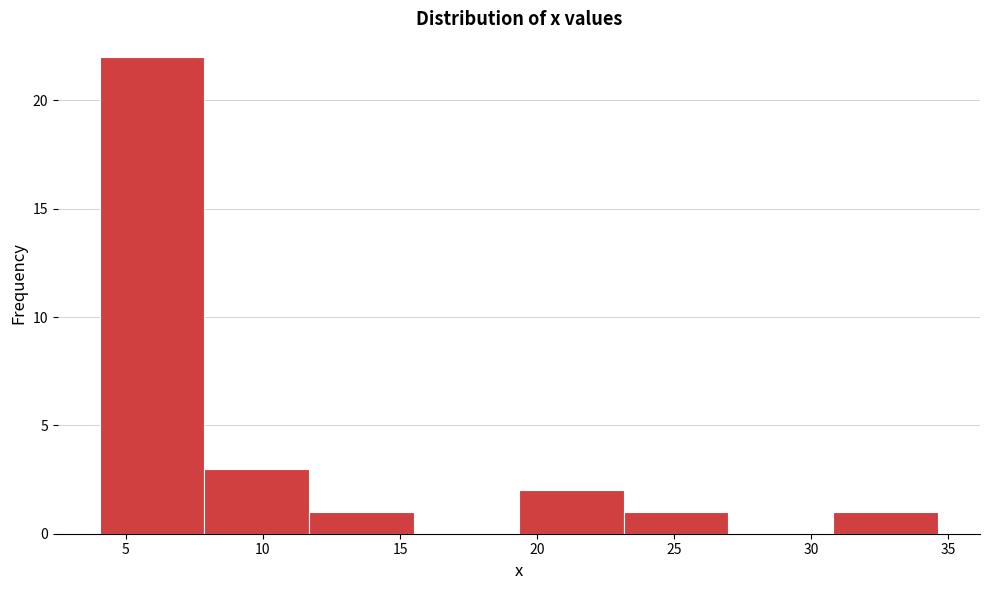

Reading left to right, list every bar in this chart as the range it spans on the x-axis followed by its height. Neither the bar edges nor the heights are printed on the chart, so give them approximately, as read against the axes.

4.0 to 8.0: 22
8.0 to 11.5: 3
11.5 to 15.5: 1
15.5 to 19.5: 0
19.5 to 23.0: 2
23.0 to 27.0: 1
27.0 to 31.0: 0
31.0 to 34.5: 1